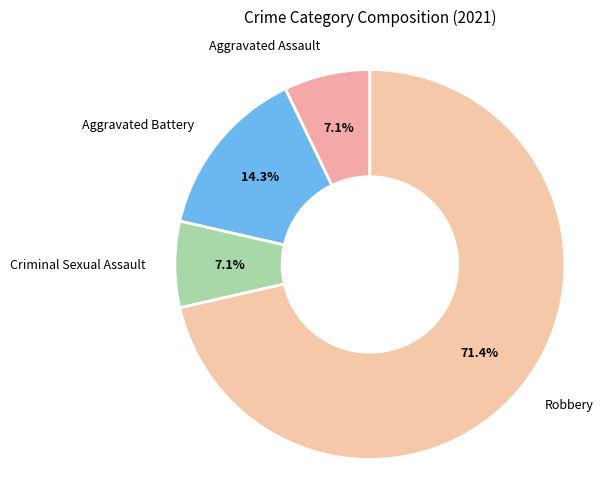

Which has a higher value, Aggravated Battery or Aggravated Assault?

Aggravated Battery